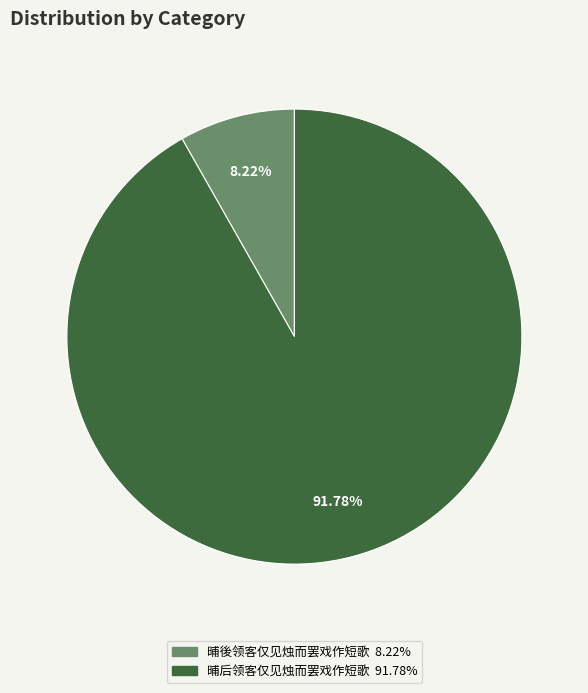

Does 晡後领客仅见烛而罢戏作短歌 represent more than half of the total?

No